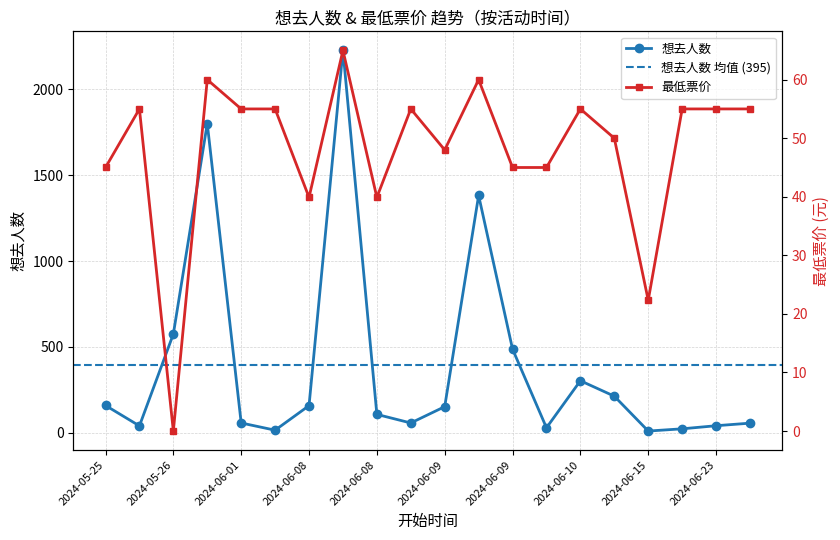

In 想去人数, how many points are lower than both neighbors (excluding endpoints)?

5